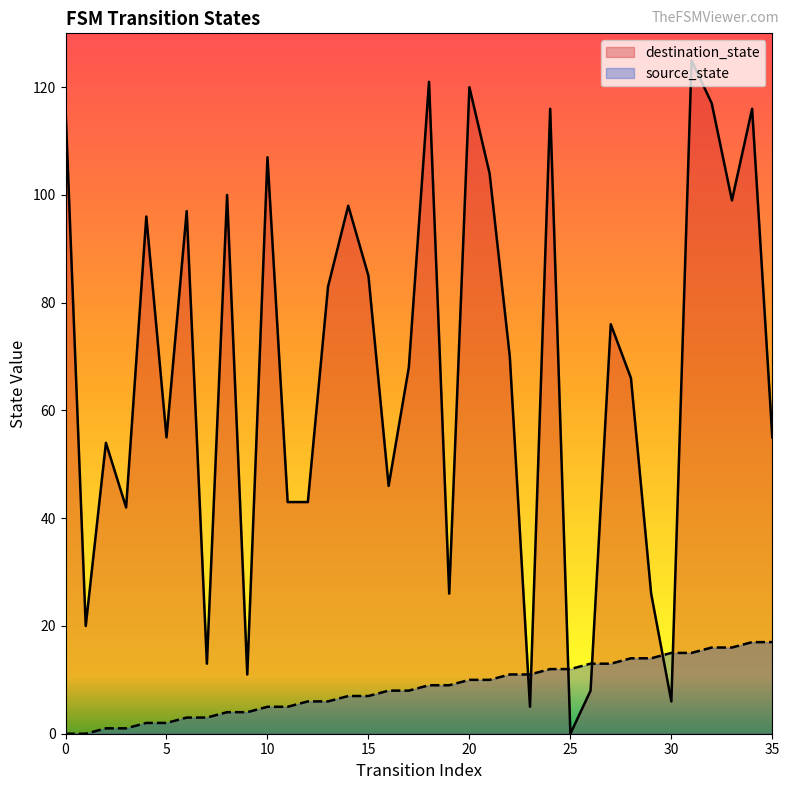

What is the approximate value of destination_state at 28?

66